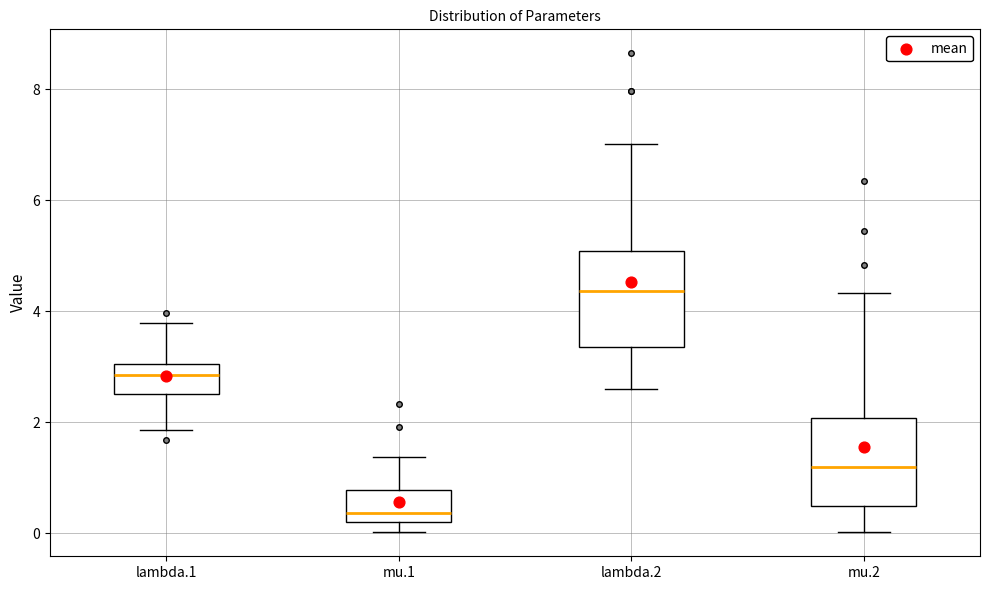

Reading left to right, transcribe this box plot: for each box, give where its median line is, the range the box spans, and where its two whiskers end, as read against the y-axis. The values are not printed on the chart, so give them approximately, as read against the axis.

lambda.1: median 2.8, box 2.6 to 3.0, whiskers 1.8 to 3.8
mu.1: median 0.4, box 0.2 to 0.8, whiskers 0.0 to 1.4
lambda.2: median 4.4, box 3.4 to 5.0, whiskers 2.6 to 7.0
mu.2: median 1.2, box 0.6 to 2.0, whiskers 0.0 to 4.4